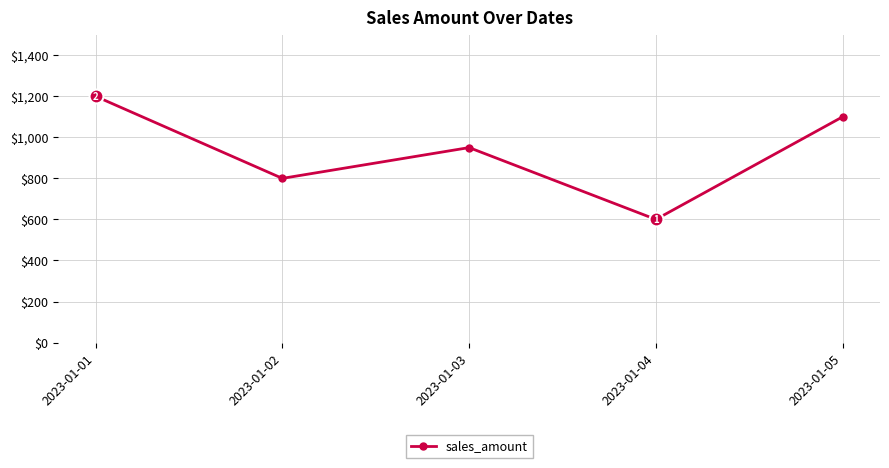

What is the difference between the values at 2023-01-01 and 2023-01-04?

600